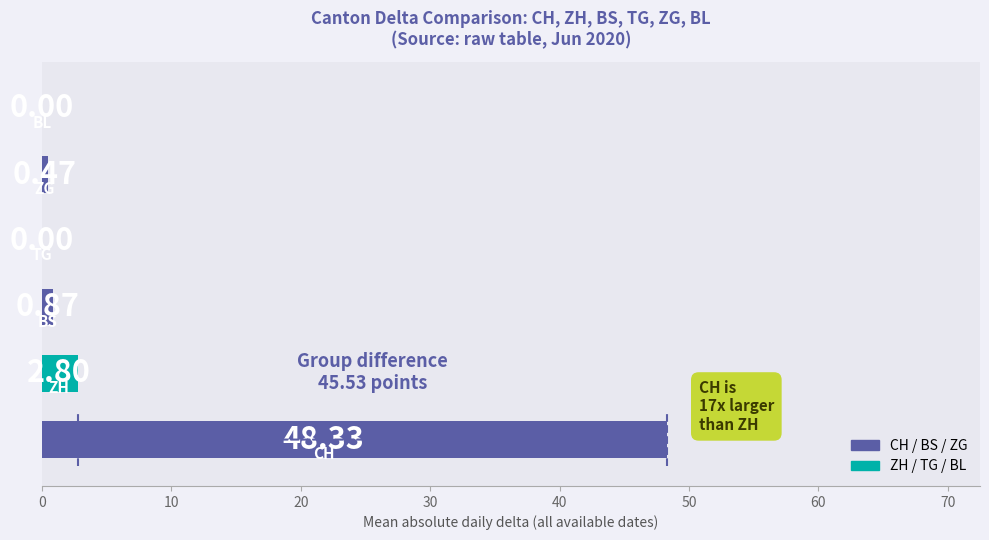

What is the sum of the values at ZH and BL?

2.8